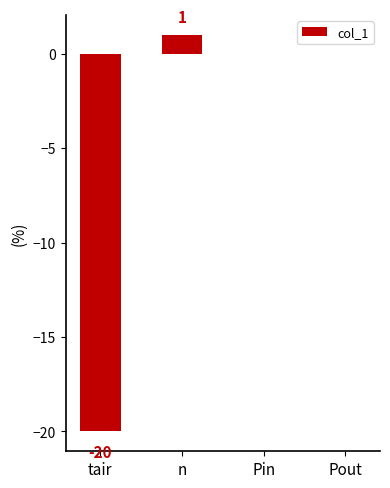

What is the approximate value at tair?

-20